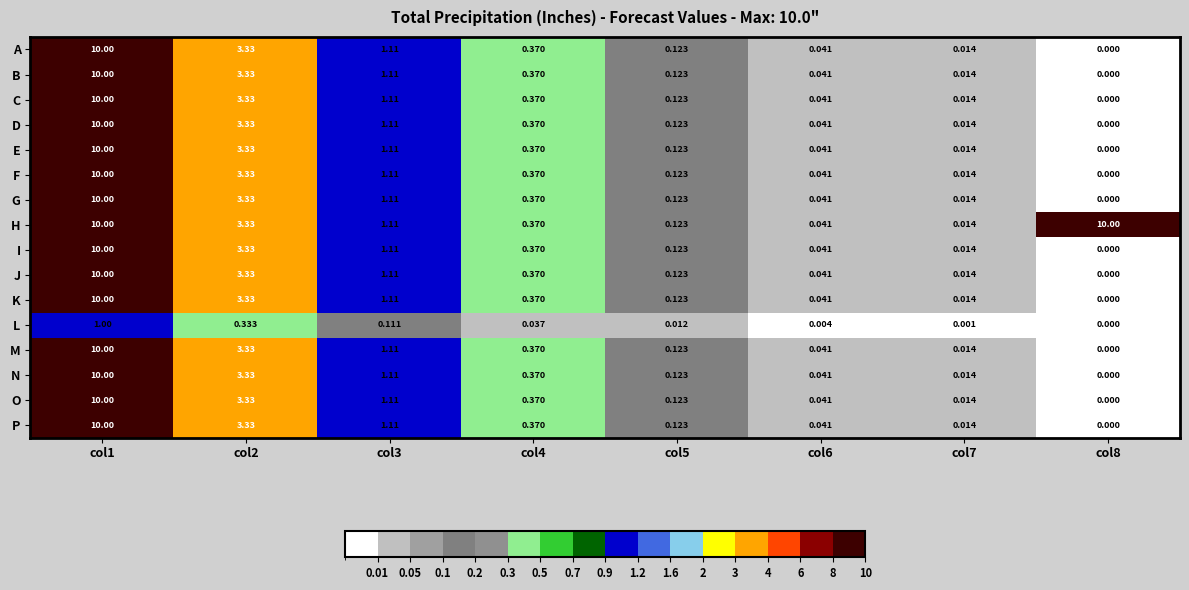

How many data points does each series have?

8